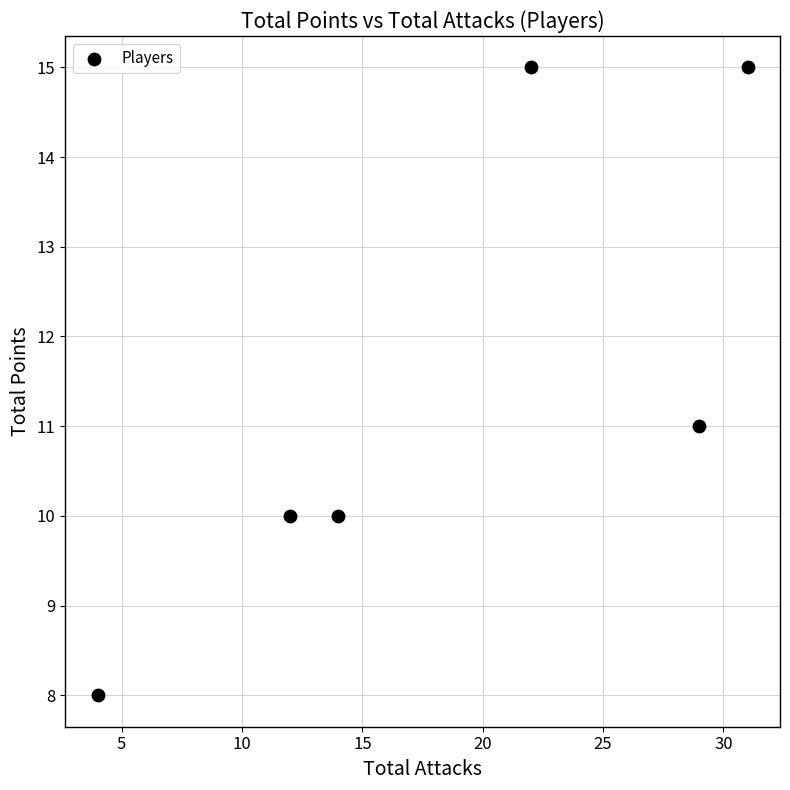

What is the range of Y values (max minus min)?

7